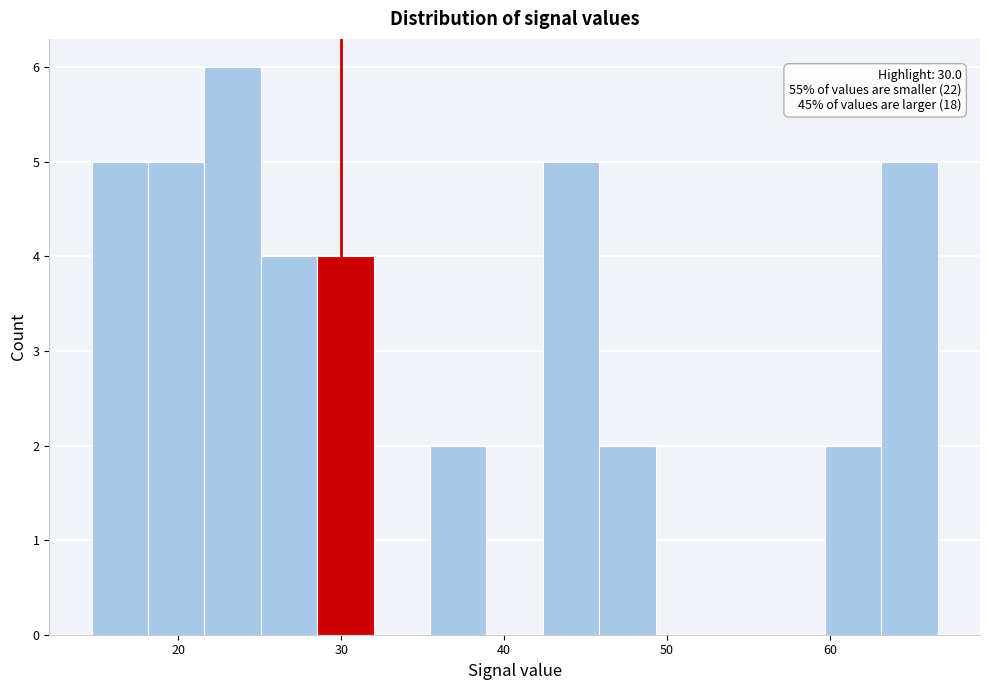

Read against the x-axis, roughly where is the centre of the tallest bar?

23